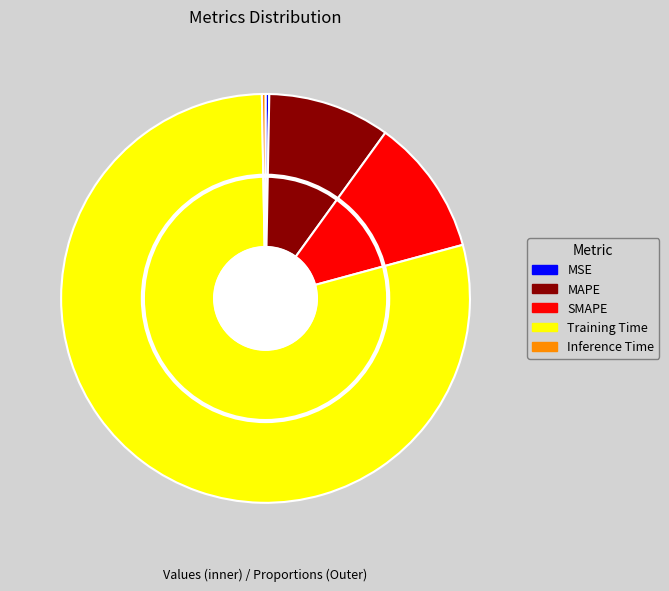

Is MAPE the majority of the pie?

No